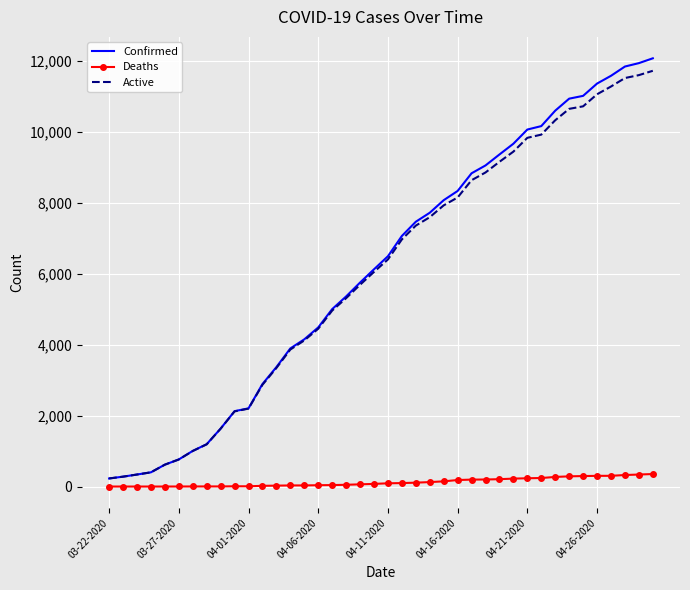

Which series has the widest spread of values?

Confirmed